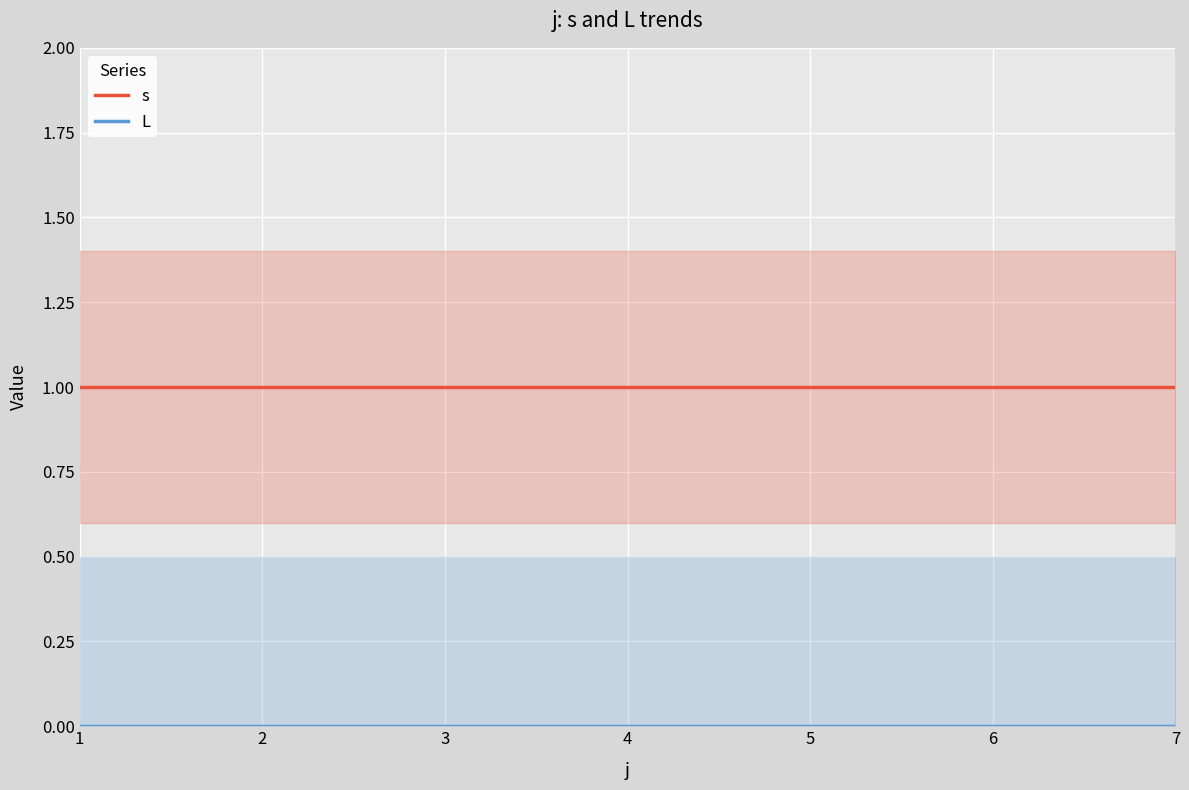

How many series are shown in this chart?

2